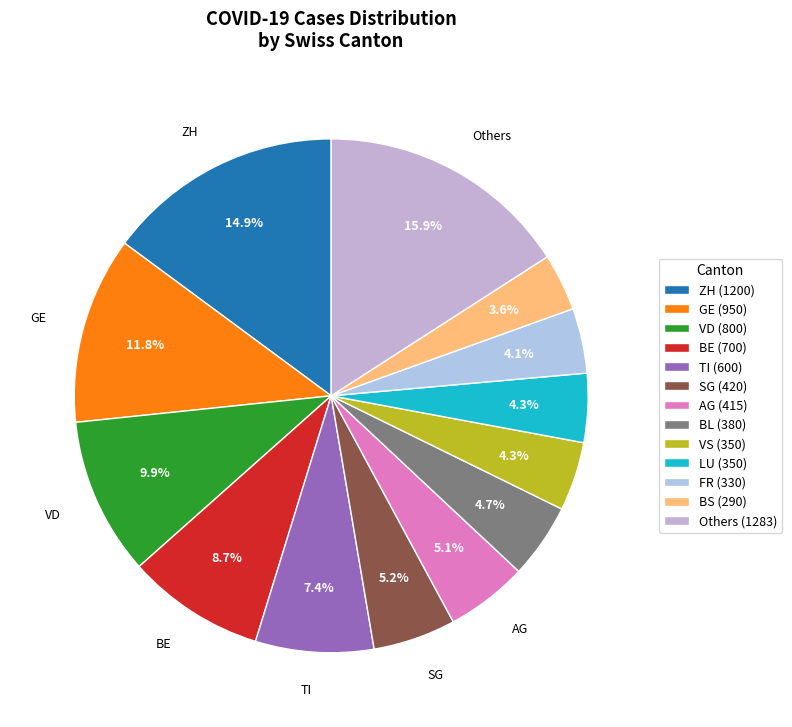

What is the largest slice in the pie chart?

Others (1283)